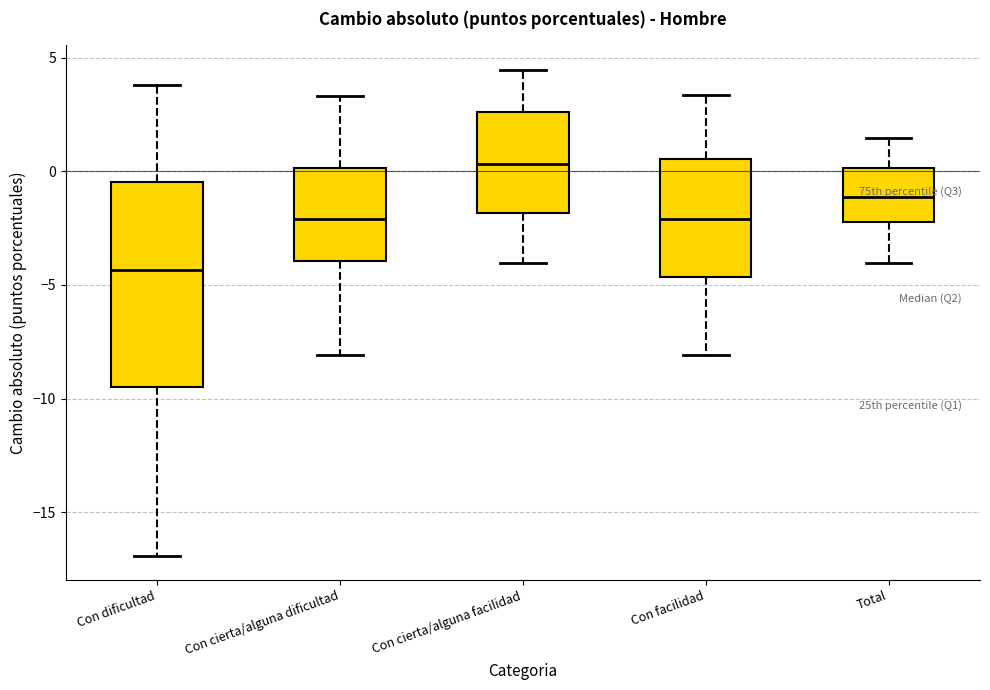

Reading left to right, transcribe this box plot: for each box, give where its median line is, the range the box spans, and where its two whiskers end, as read against the y-axis. The values are not printed on the chart, so give them approximately, as read against the axis.

Con dificultad: median -4.5, box -9.5 to -0.5, whiskers -17.0 to 4.0
Con cierta/alguna dificultad: median -2.0, box -4.0 to 0.0, whiskers -8.0 to 3.5
Con cierta/alguna facilidad: median 0.5, box -2.0 to 2.5, whiskers -4.0 to 4.5
Con facilidad: median -2.0, box -4.5 to 0.5, whiskers -8.0 to 3.5
Total: median -1.0, box -2.0 to 0.0, whiskers -4.0 to 1.5